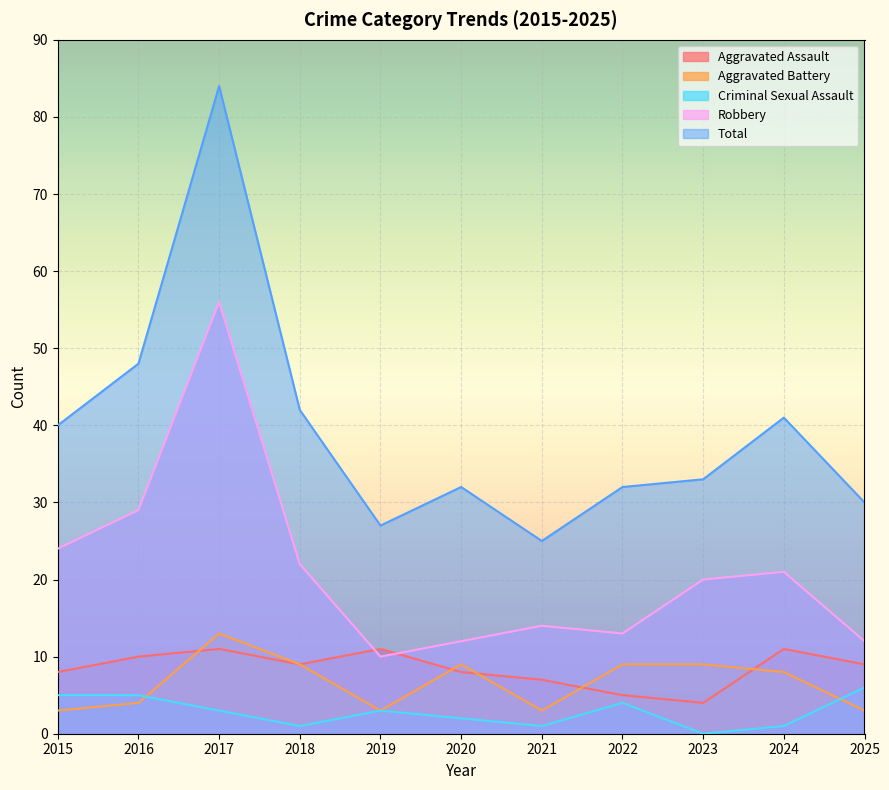

Is it true that Total equals 48 at 2016?

True